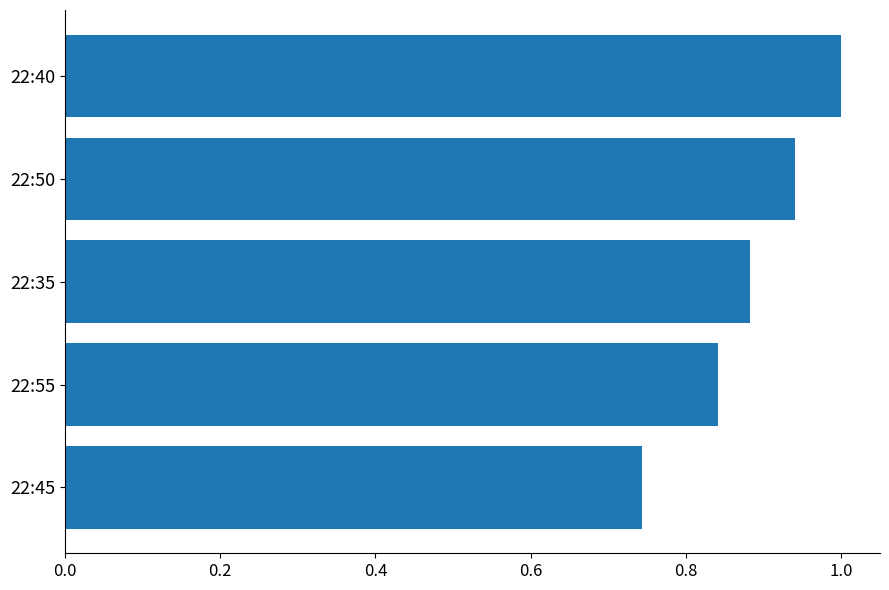

True or false: the data shows 0.6 at 22:40.

False